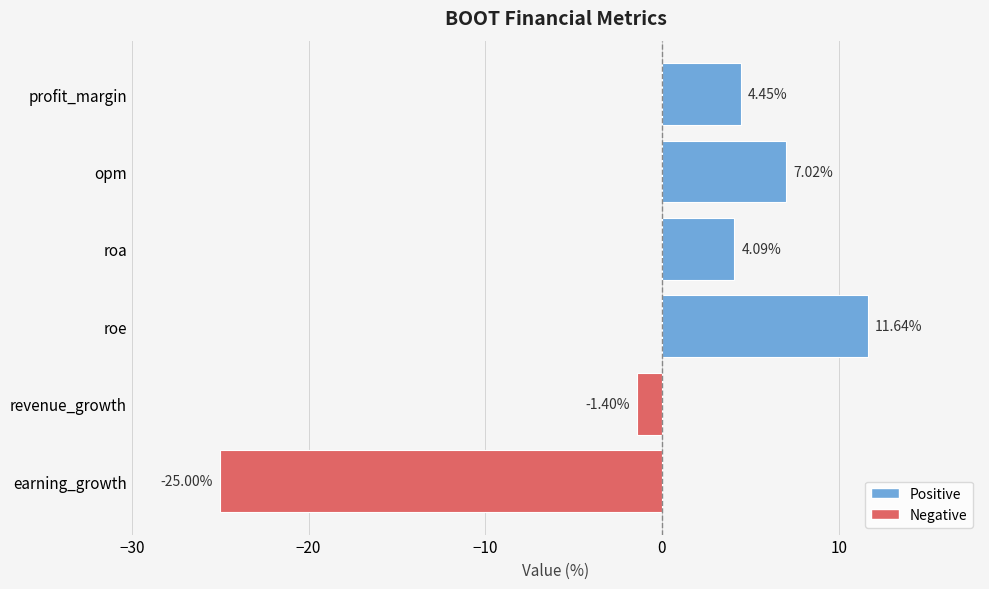

How many values are below zero?

2